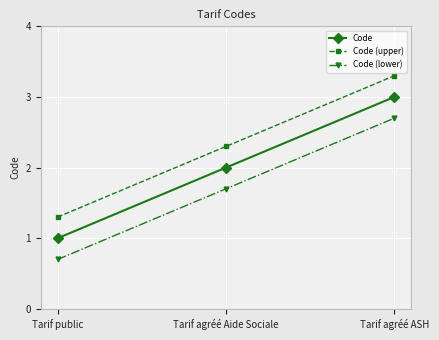

What is the sum of all Code values?

6.0